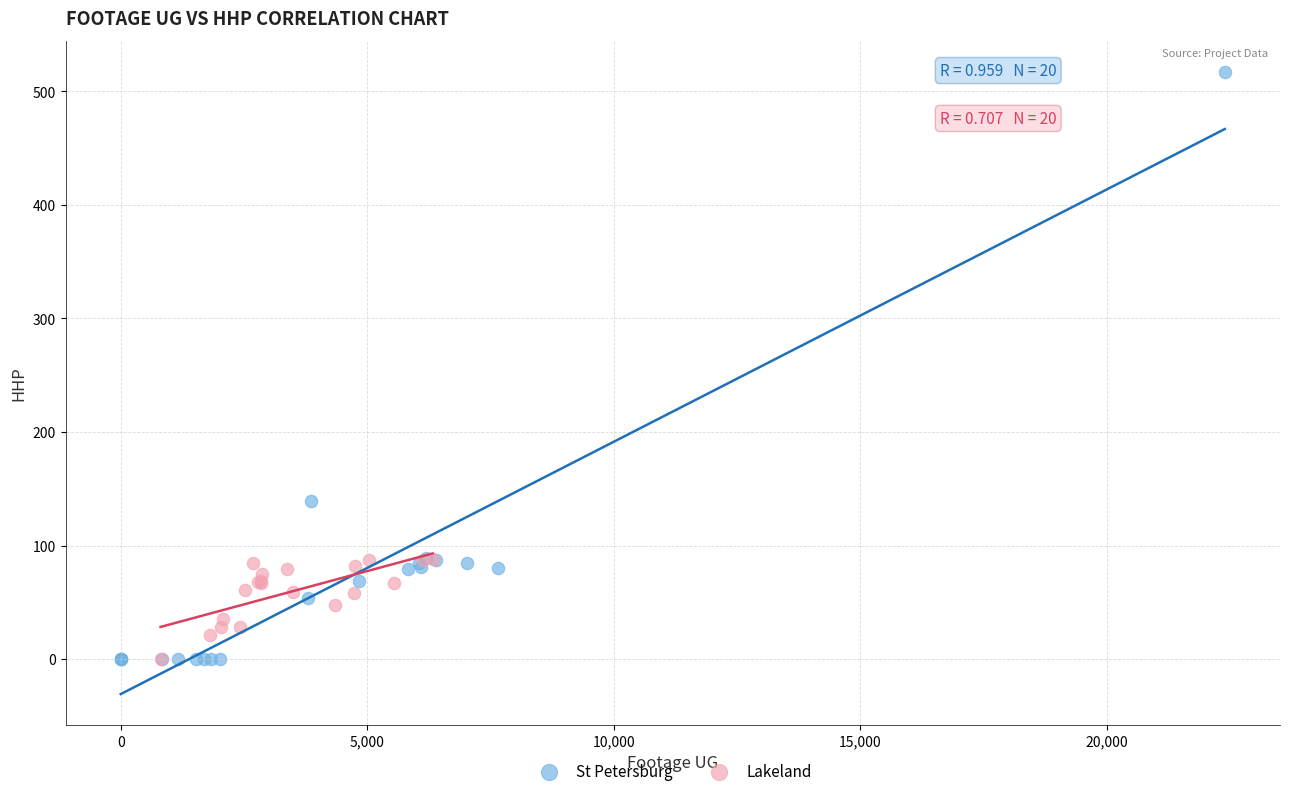

Which series has the largest Y range (max minus min)?

St Petersburg